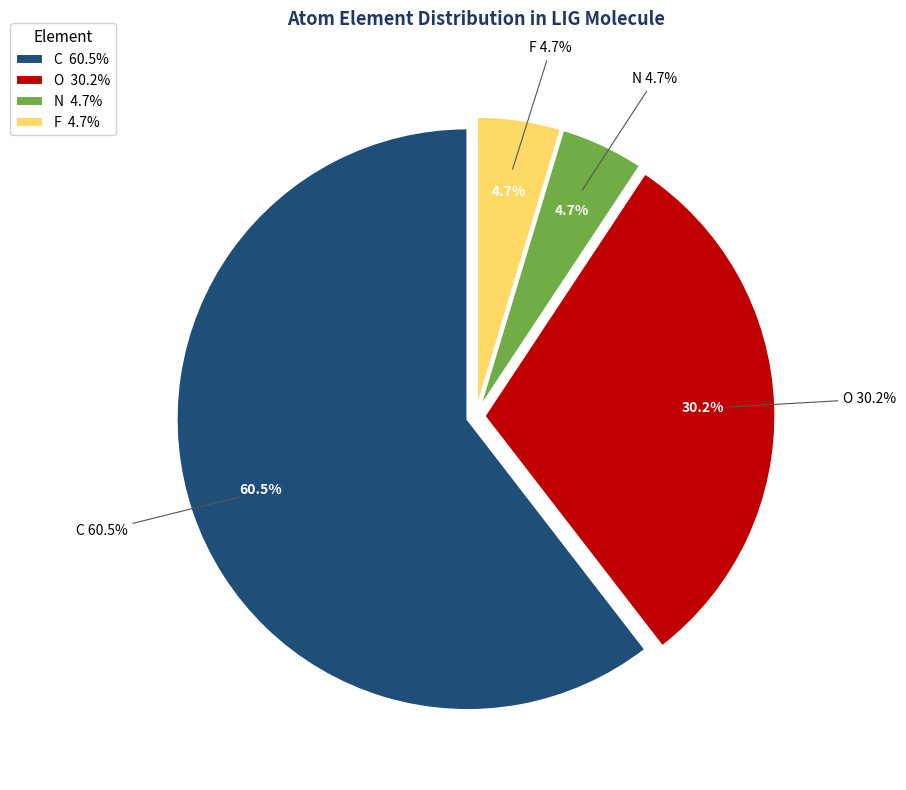

Rank the categories by value from lowest to highest.

F, N, O, C